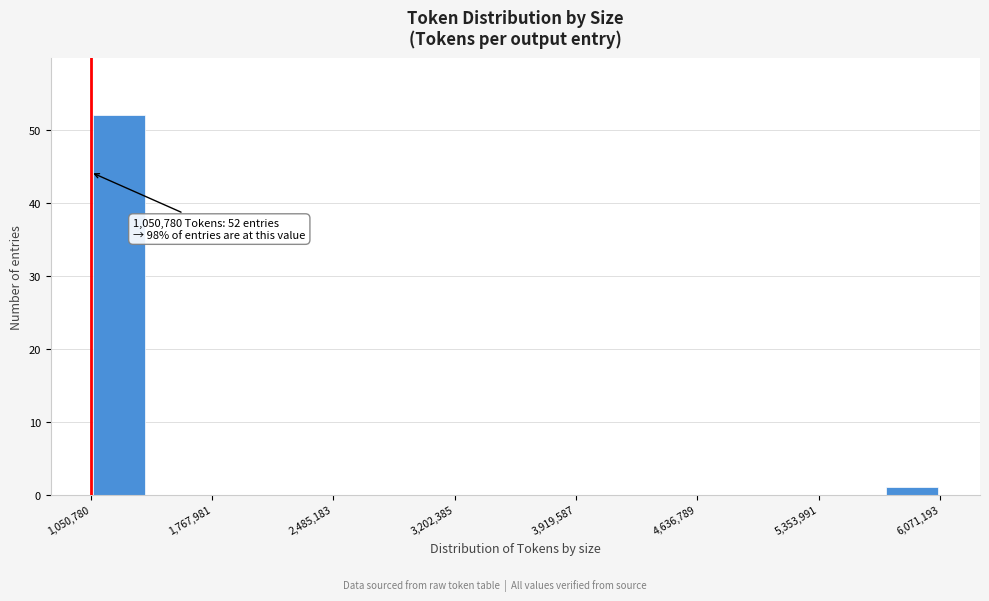

Around what value on the x-axis is the tallest bar? Give the approximate position of its centre, as read against the axis.

1200000